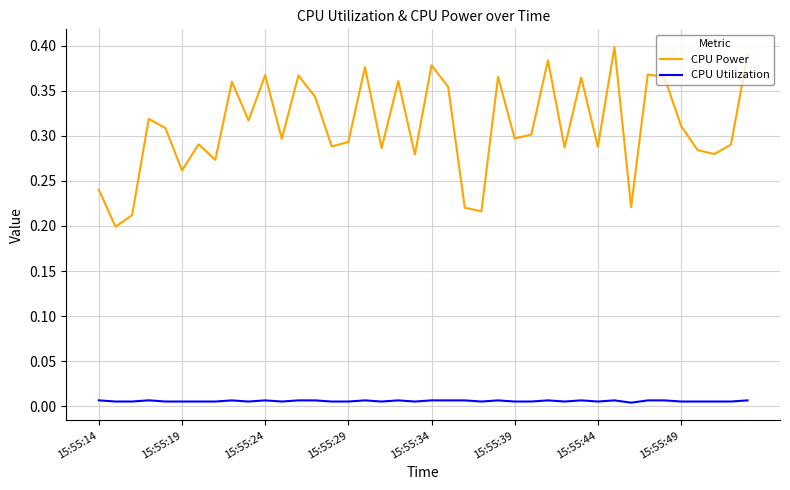

How many series are shown in this chart?

2